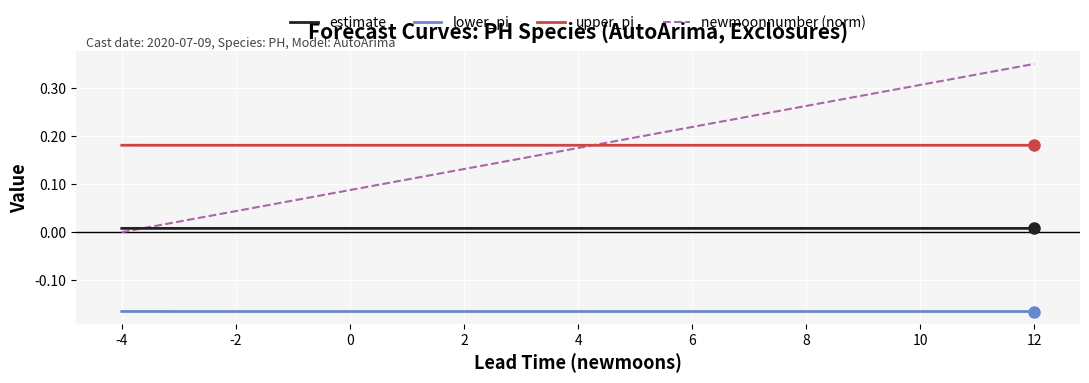

Which series has the largest total across all categories?

upper_pi